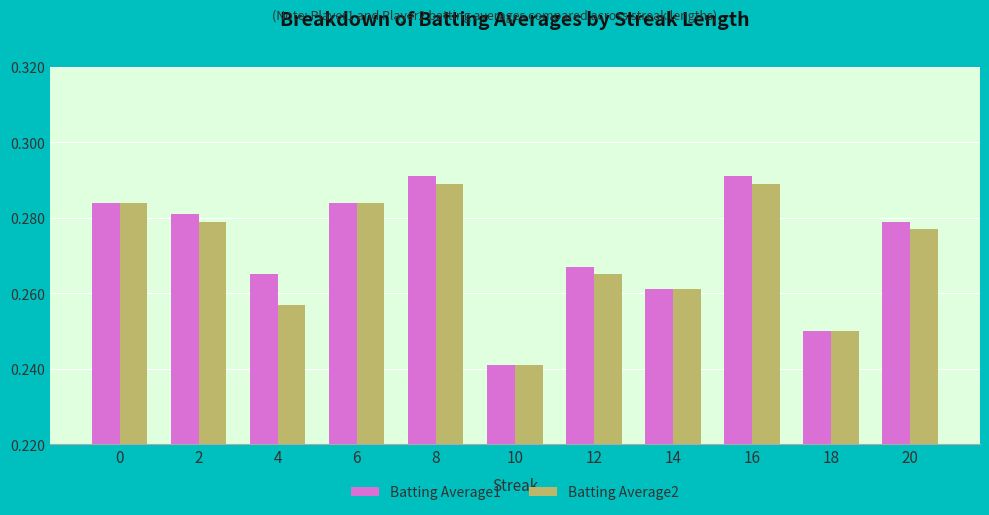

What is the sum of the Batting Average1 values at 2 and 16?

0.6